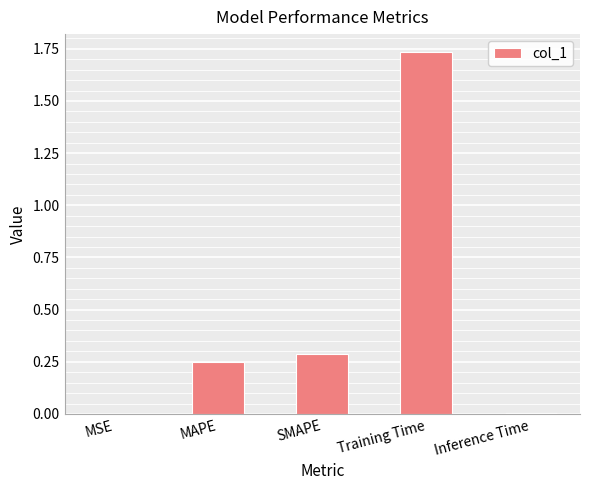

Is it true that the value at Training Time is 1.0?

False